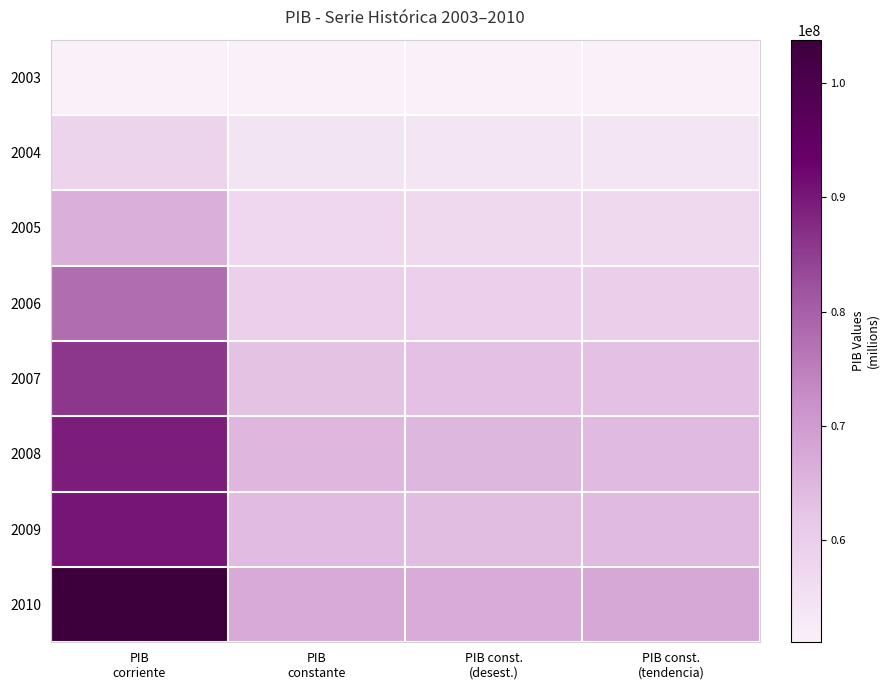

Which category has the highest value across all series?

PIB
corriente